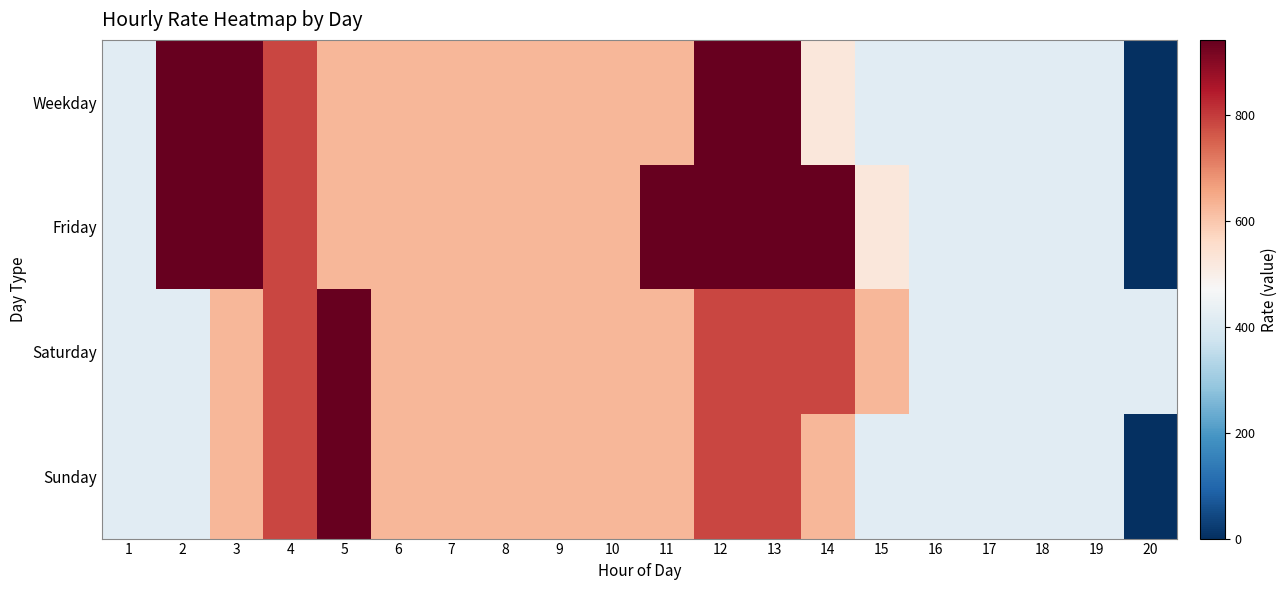

At 13, list the series in order from smallest to largest.

Saturday, Sunday, Weekday, Friday